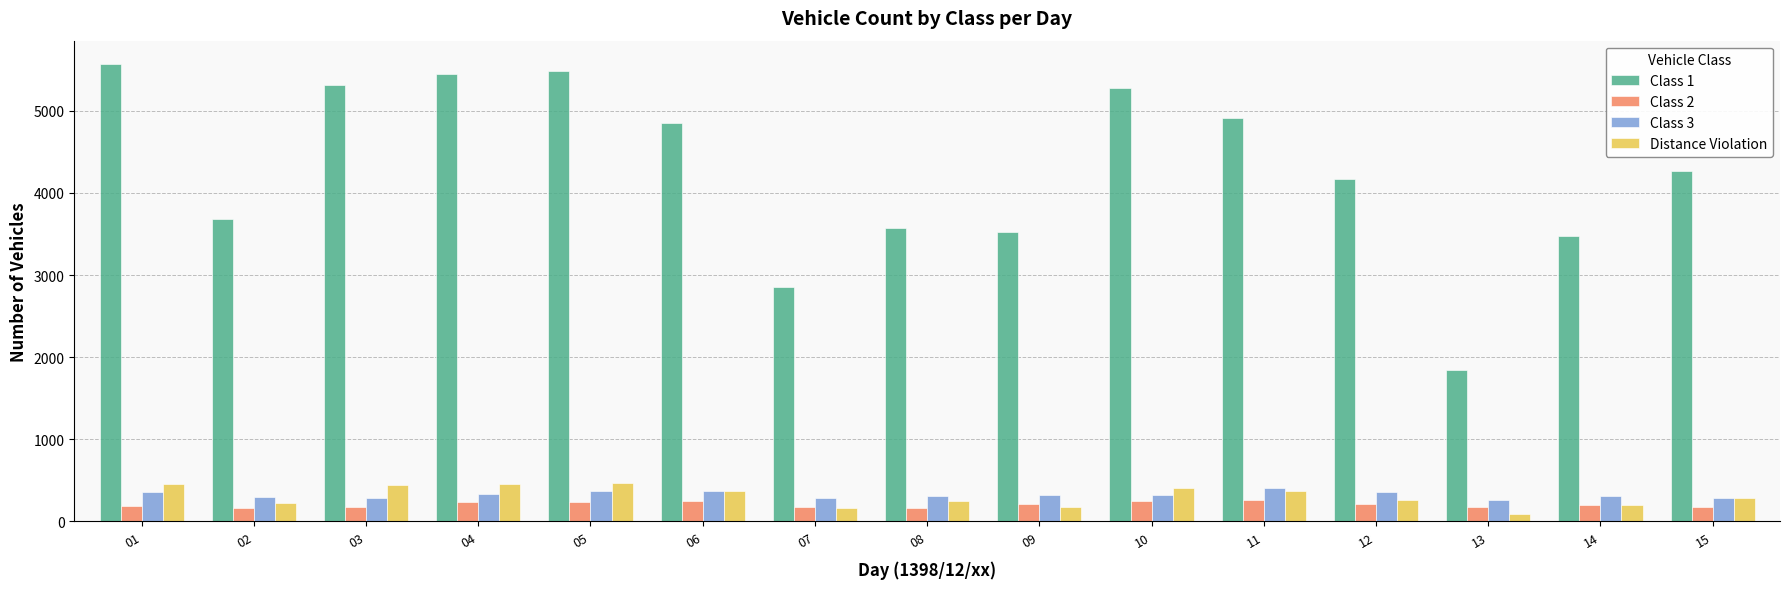

What is the difference between the maximum and minimum values in the Distance Violation series?

385